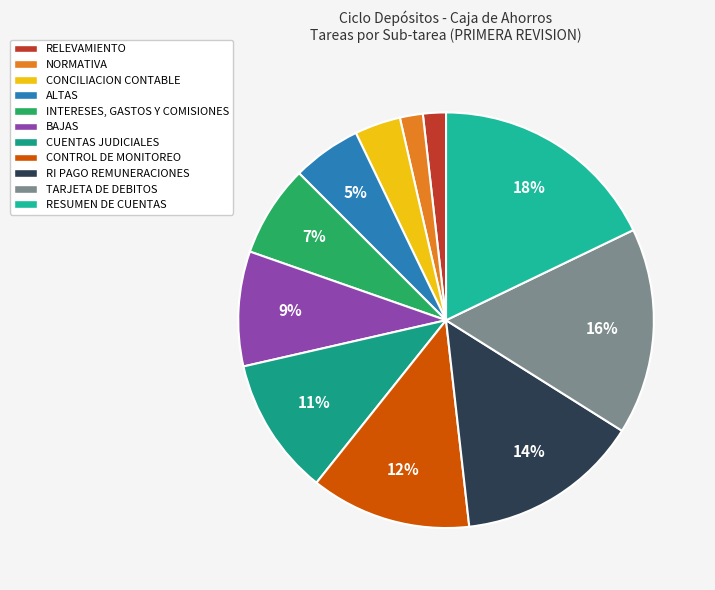

To the nearest percent, what is the combined percentage of BAJAS and CONCILIACION CONTABLE?

12%